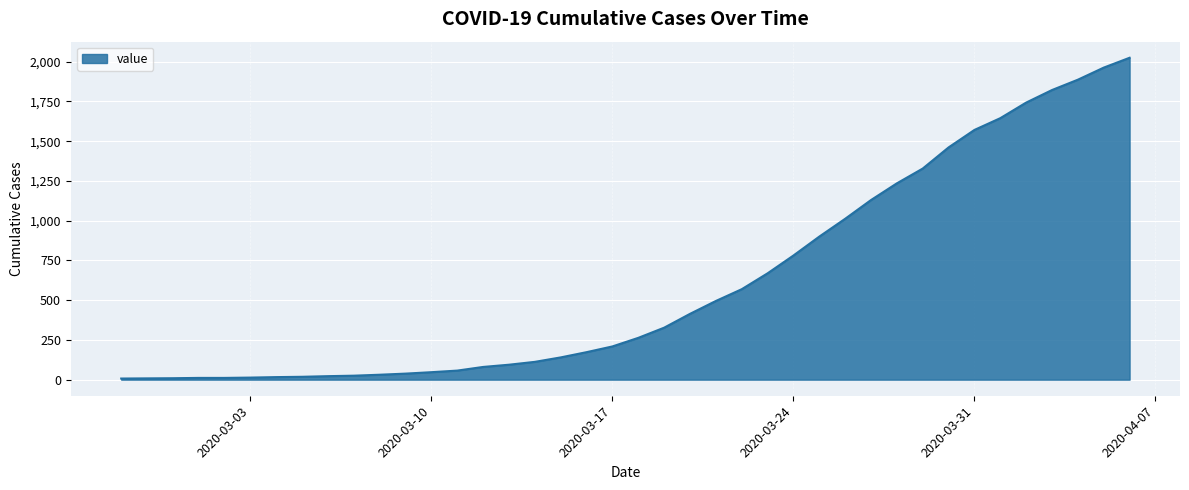

What is the difference between the maximum and minimum values?

2018